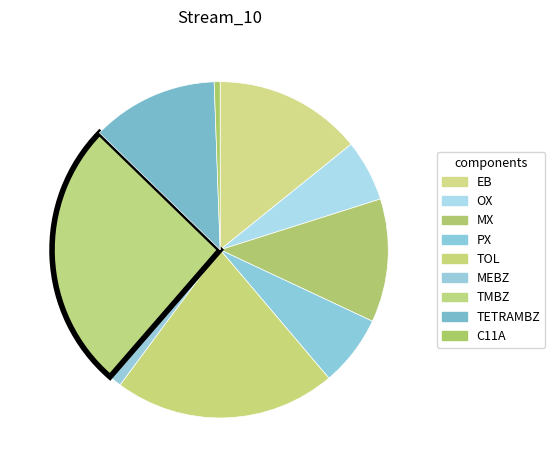

Count the number of slices in the pie.

9